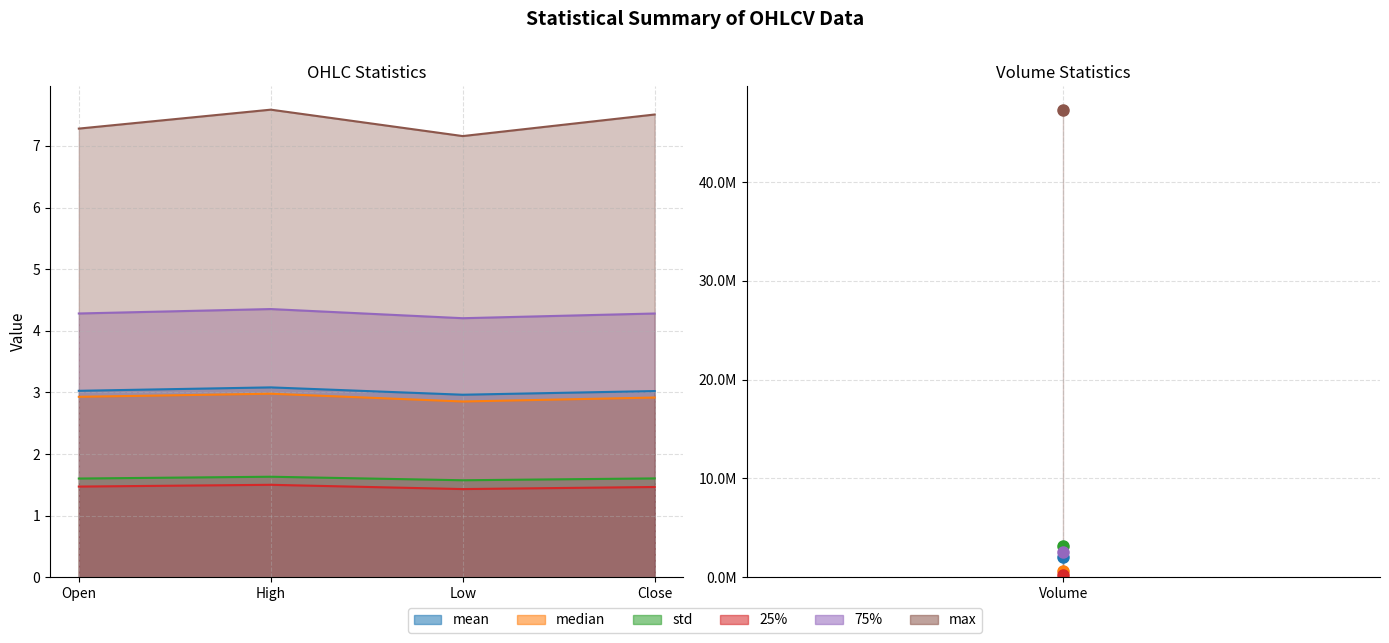

What is the difference between the maximum and minimum values in the 75% series?

2538375.0